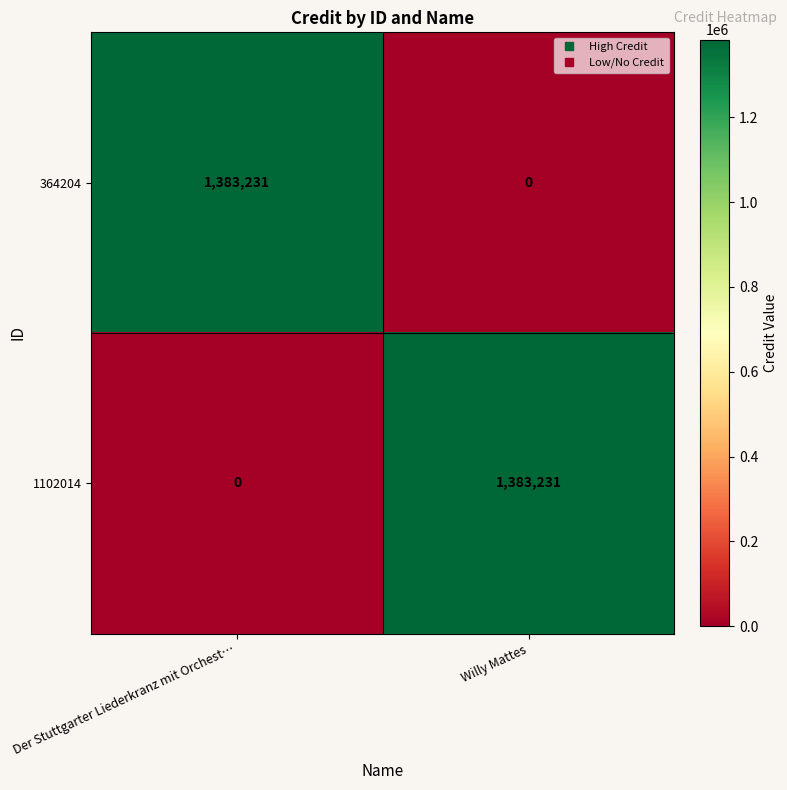

What is the sum of the 1102014 values at Willy Mattes and Der Stuttgarter Liederkranz mit Orchest…?

1383231